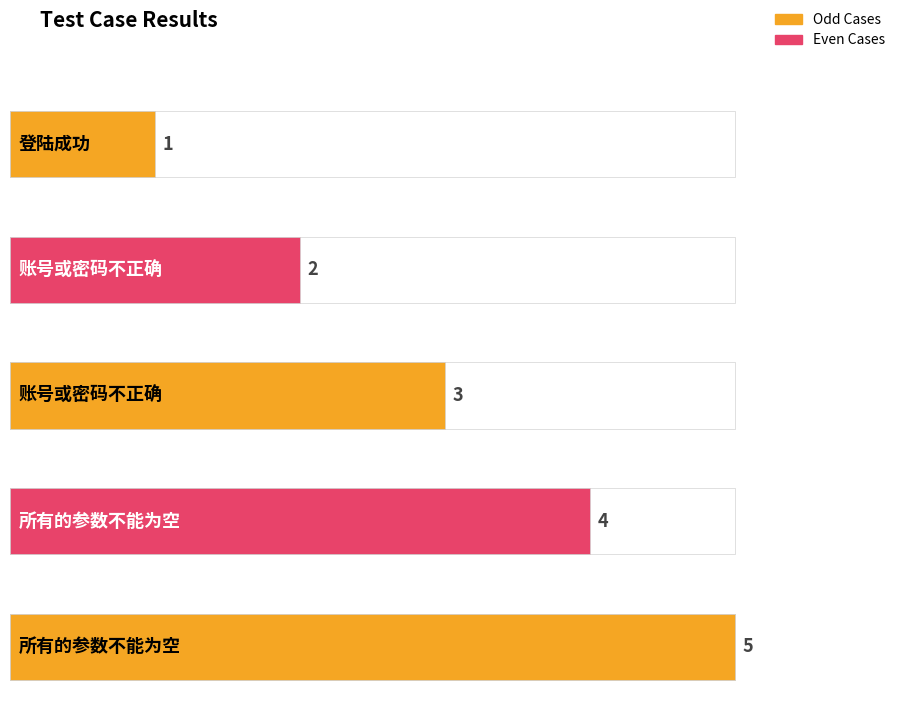

What is the difference between the values at 所有的参数不能为空 and 所有的参数不能为空?

1